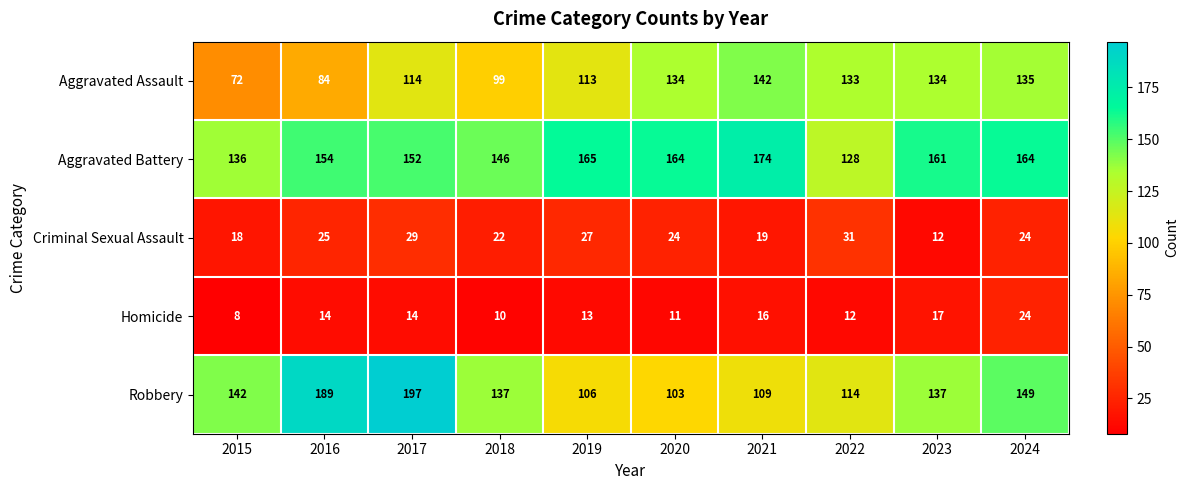

At which category is the sum across all series the highest?

2017